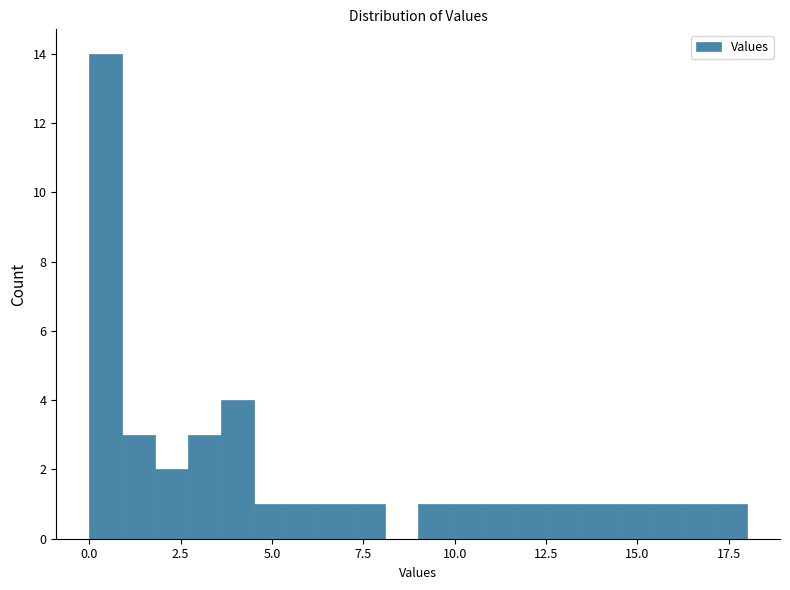

Around what value on the x-axis is the tallest bar? Give the approximate position of its centre, as read against the axis.

0.5